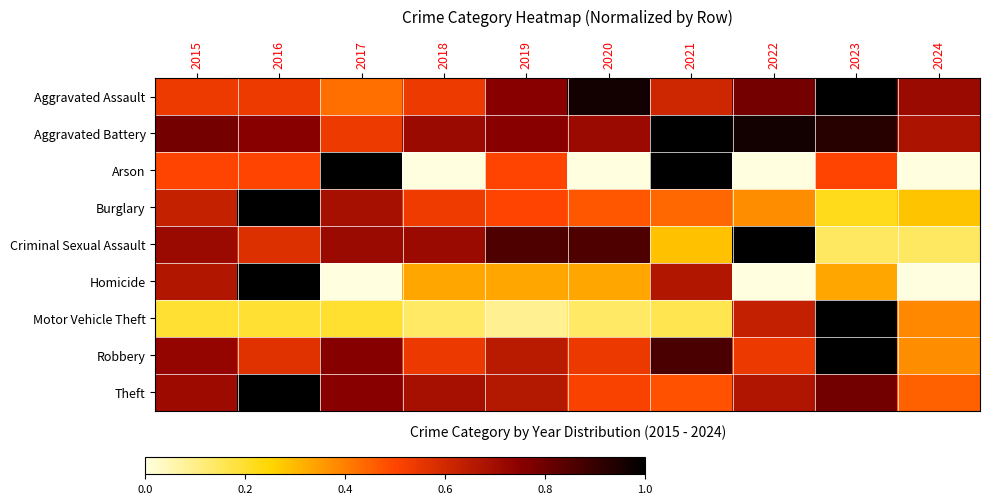

Reading right to left, extract all data points from this chart.

Aggravated Assault: 2024=0.7	2023=1.0	2022=0.8	2021=0.6	2020=1.0	2019=0.8	2018=0.5	2017=0.4	2016=0.5	2015=0.5
Aggravated Battery: 2024=0.7	2023=0.9	2022=1.0	2021=1.0	2020=0.7	2019=0.8	2018=0.7	2017=0.5	2016=0.8	2015=0.8
Arson: 2024=0.0	2023=0.5	2022=0.0	2021=1.0	2020=0.0	2019=0.5	2018=0.0	2017=1.0	2016=0.5	2015=0.5
Burglary: 2024=0.3	2023=0.2	2022=0.4	2021=0.4	2020=0.5	2019=0.5	2018=0.5	2017=0.7	2016=1.0	2015=0.6
Criminal Sexual Assault: 2024=0.1	2023=0.1	2022=1.0	2021=0.3	2020=0.9	2019=0.9	2018=0.7	2017=0.7	2016=0.6	2015=0.7
Homicide: 2024=0.0	2023=0.3	2022=0.0	2021=0.7	2020=0.3	2019=0.3	2018=0.3	2017=0.0	2016=1.0	2015=0.7
Motor Vehicle Theft: 2024=0.4	2023=1.0	2022=0.6	2021=0.2	2020=0.1	2019=0.1	2018=0.1	2017=0.2	2016=0.2	2015=0.2
Robbery: 2024=0.4	2023=1.0	2022=0.5	2021=0.9	2020=0.5	2019=0.6	2018=0.5	2017=0.8	2016=0.6	2015=0.7
Theft: 2024=0.5	2023=0.8	2022=0.7	2021=0.5	2020=0.5	2019=0.7	2018=0.7	2017=0.8	2016=1.0	2015=0.7